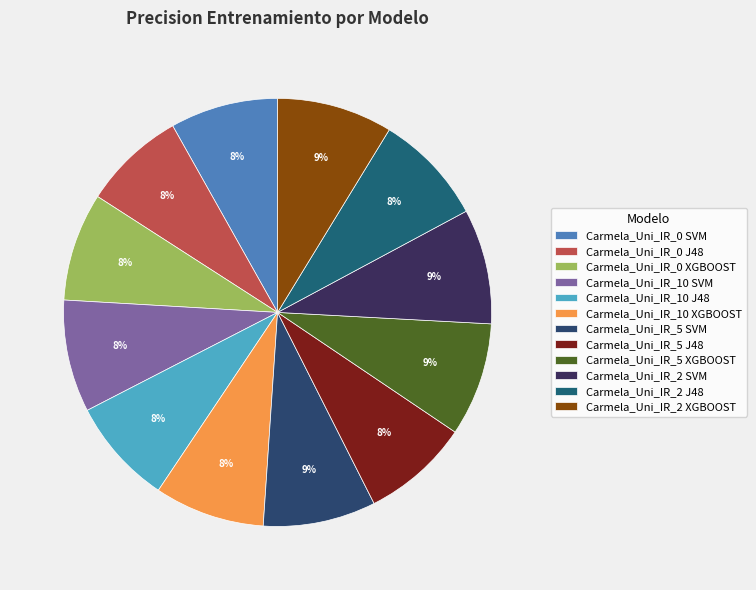

Count the number of slices in the pie.

12